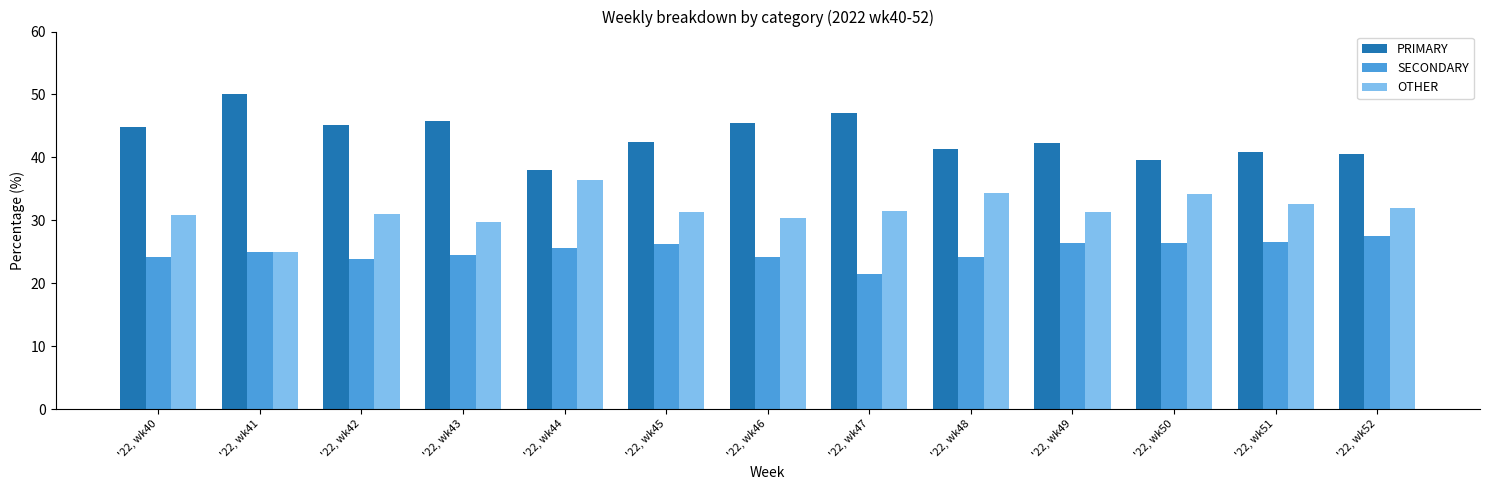

What is the sum of the PRIMARY values at '22, wk44 and '22, wk46?

83.6